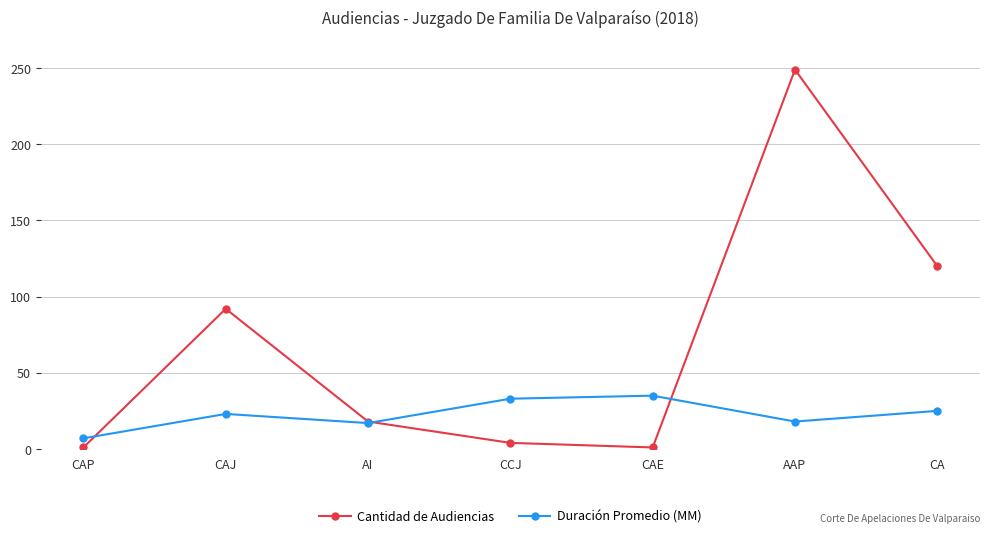

Is the value of Cantidad de Audiencias at CAE greater than the value of Duración Promedio (MM) at AI?

No